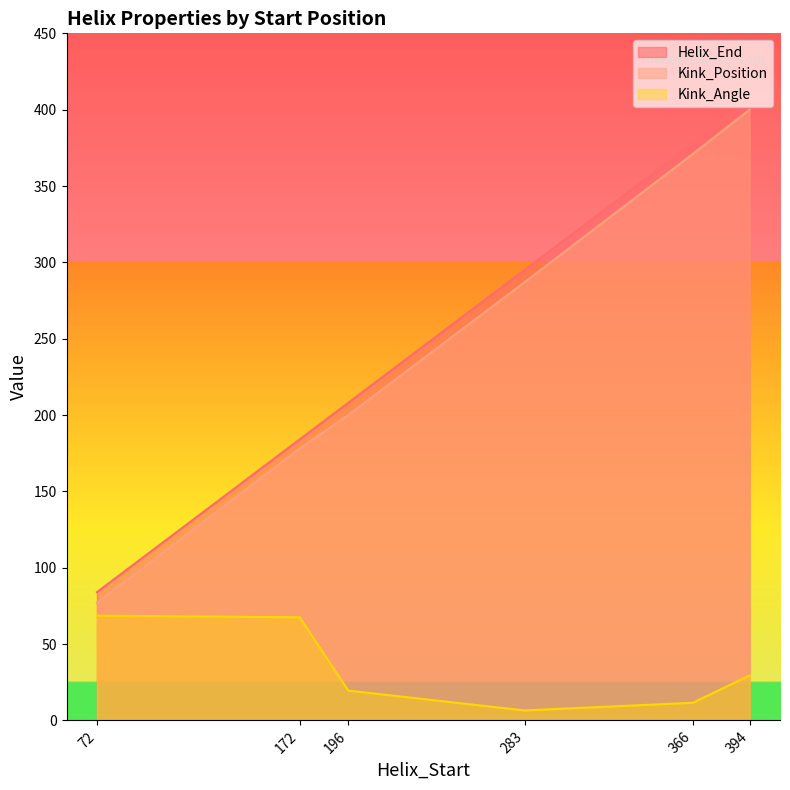

Is it true that Helix_End equals 84.0 at 72?

True